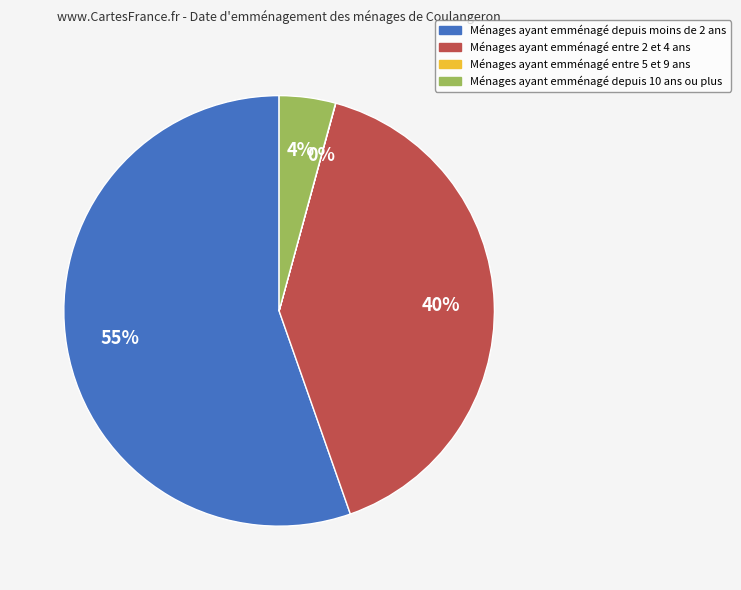

To the nearest percent, what is the average slice percentage?

25%